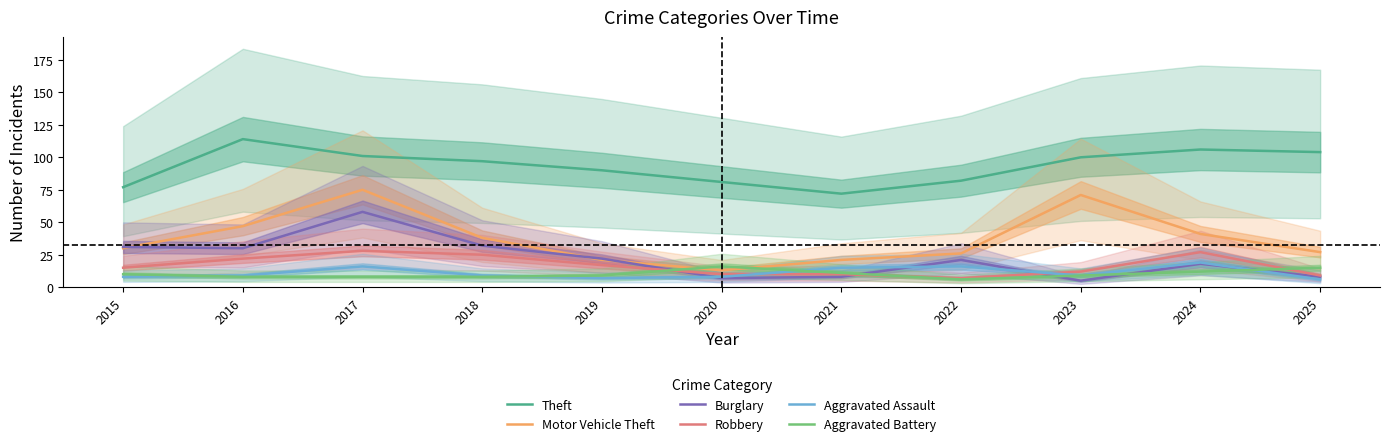

How many times do Robbery and Burglary cross each other?

3